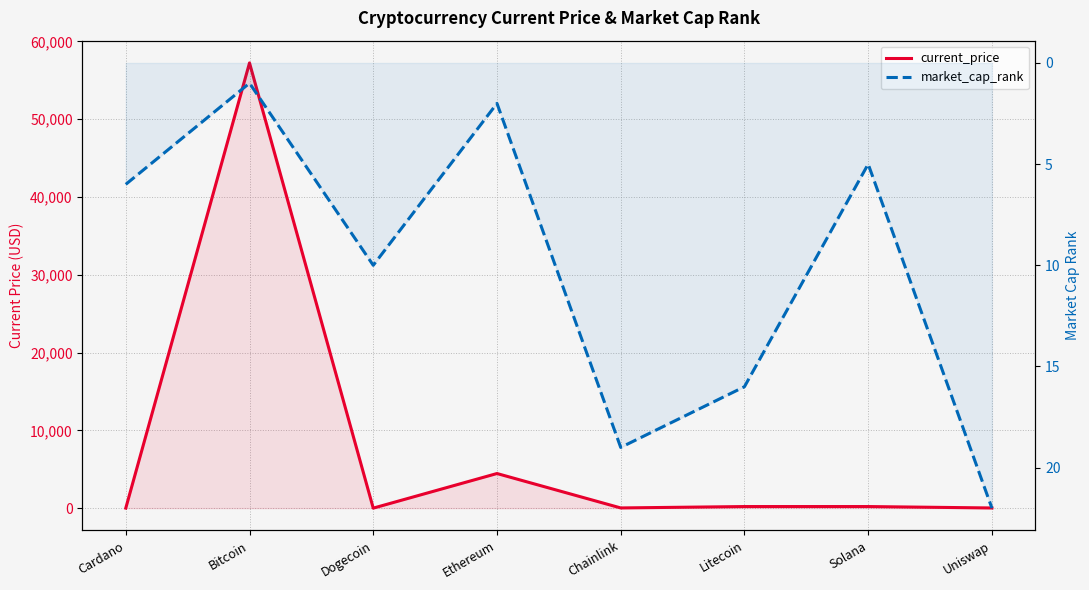

In current_price, how many points are lower than both neighbors (excluding endpoints)?

2